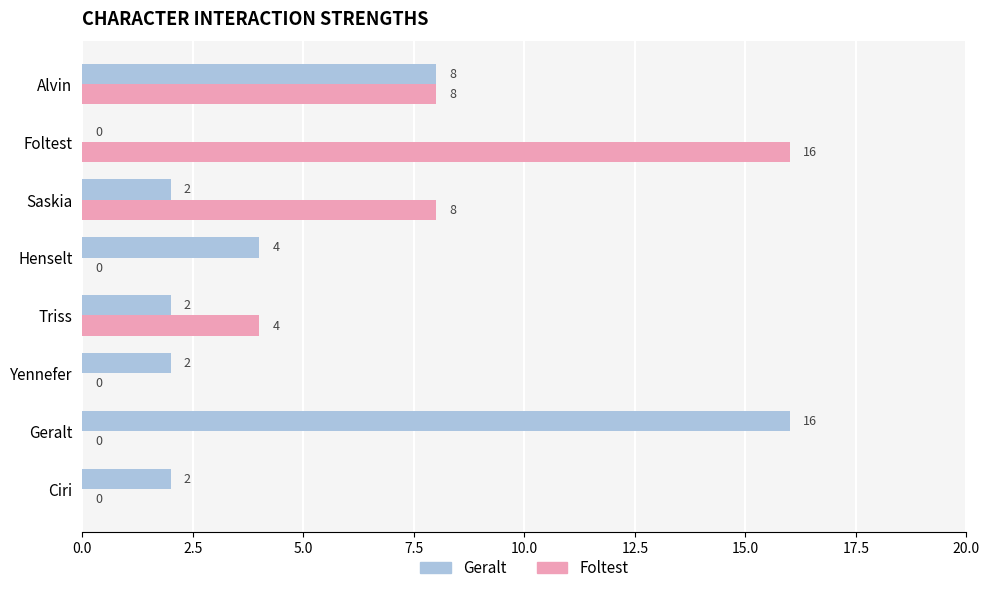

The Foltest series shows 0 at Yennefer. True or false?

True